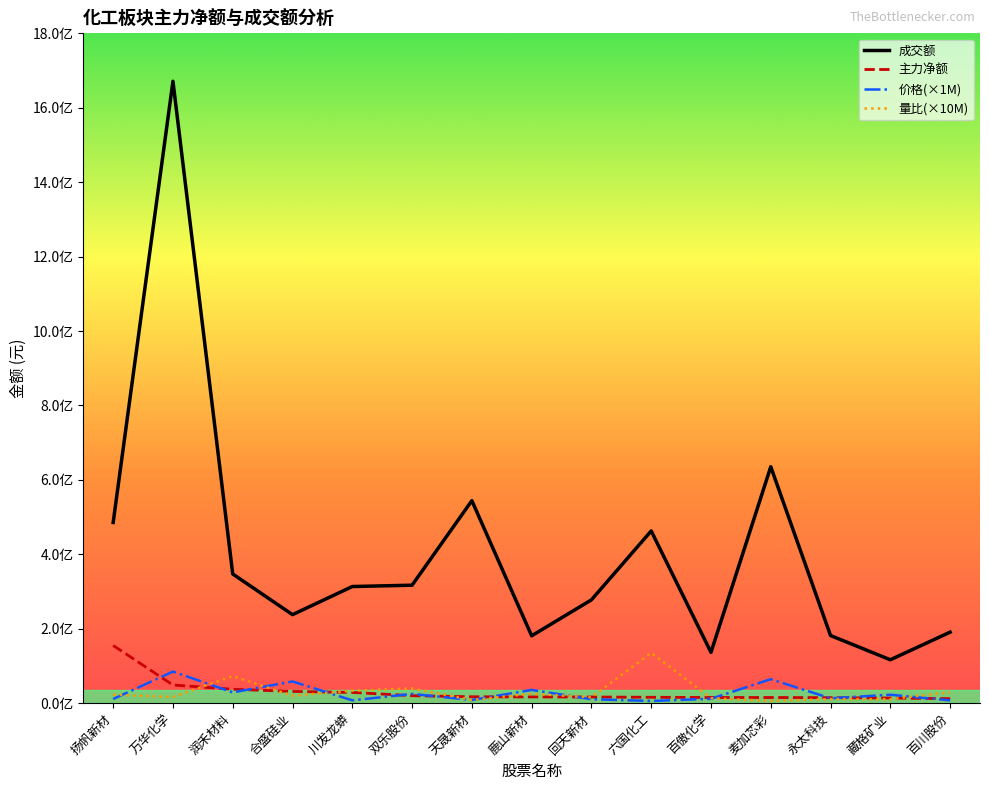

Rank the categories by 主力净额 value from lowest to highest.

百川股份, 藏格矿业, 永太科技, 麦加芯彩, 百傲化学, 六国化工, 回天新材, 鹿山新材, 天晟新材, 双乐股份, 川发龙蟒, 合盛硅业, 润禾材料, 万华化学, 扬帆新材